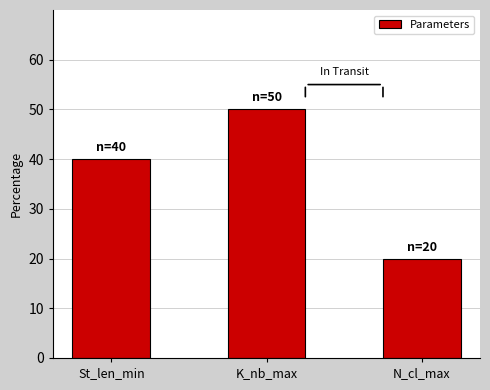

What is the change in value from St_len_min to K_nb_max?

+10